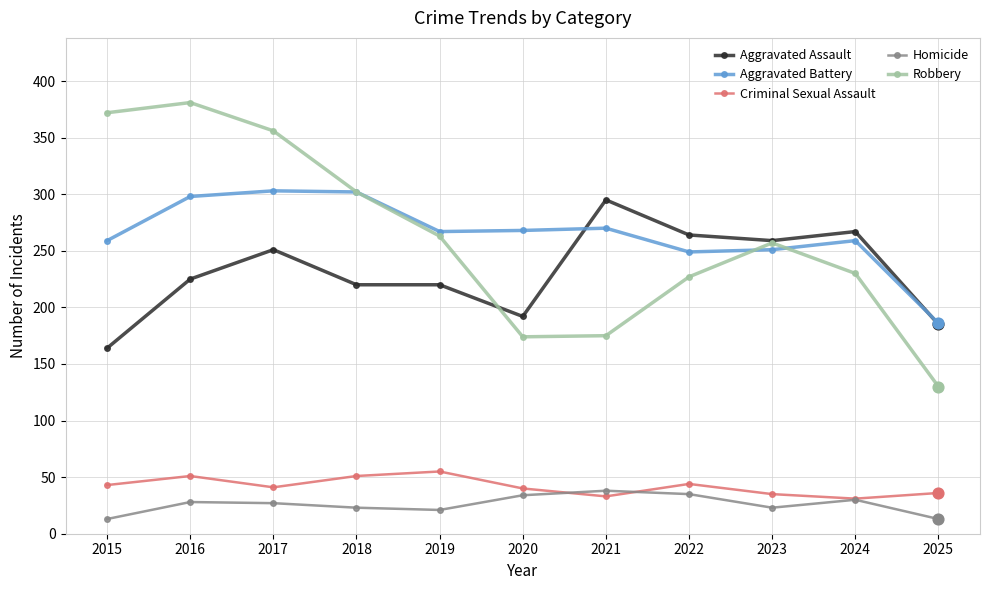

At how many categories does at least one series exceed 238?

10